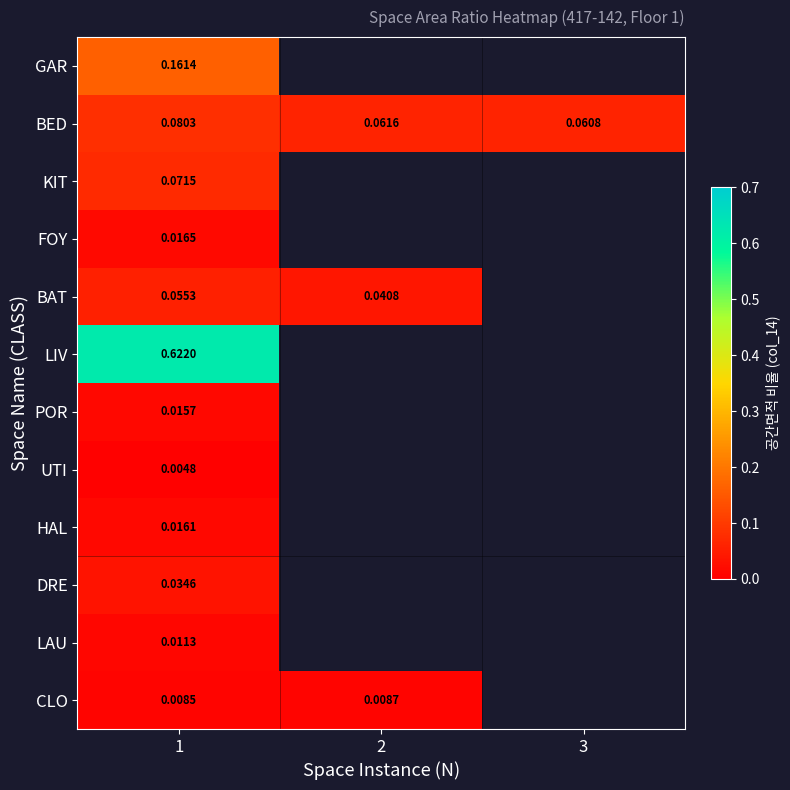

At how many categories does at least one series exceed 0?

3